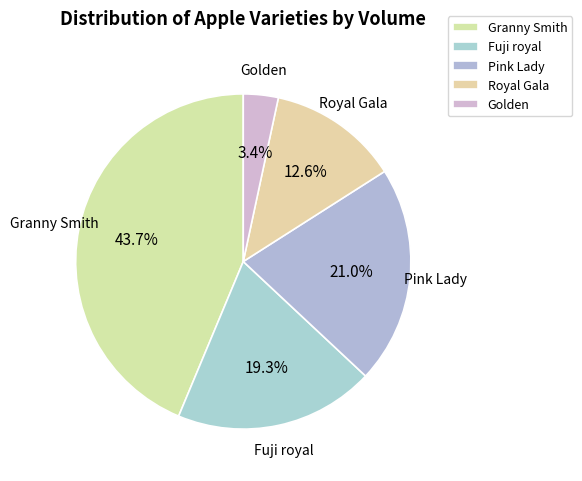

To the nearest percent, what is the combined percentage of Fuji royal and Granny Smith?

63%